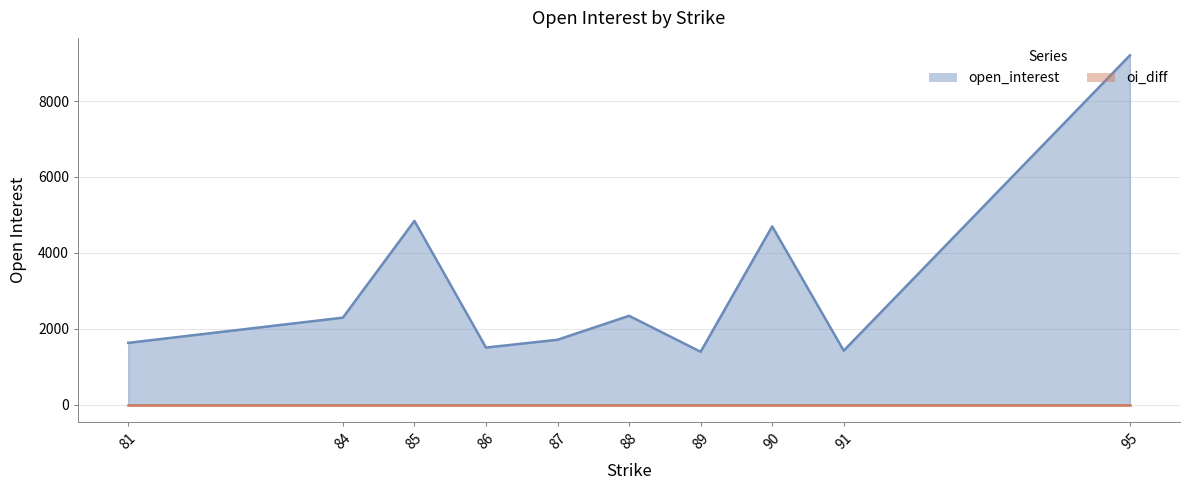

What are all the series names shown in the legend?

open_interest, oi_diff